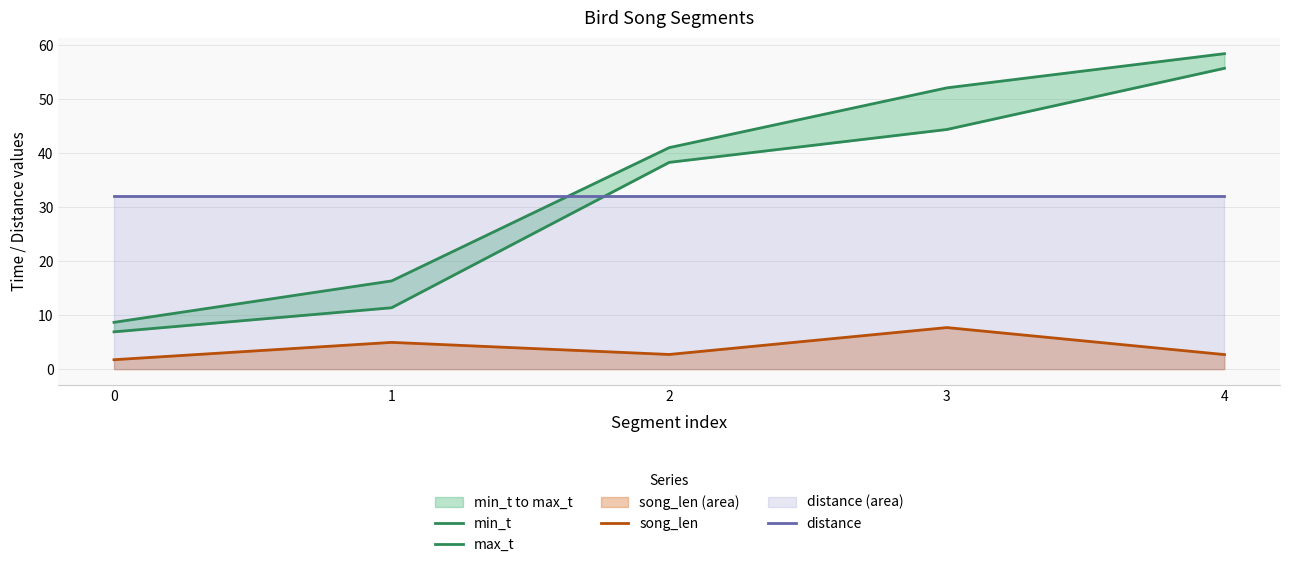

List the labels in order of song_len value, smallest first.

0, 4, 2, 1, 3